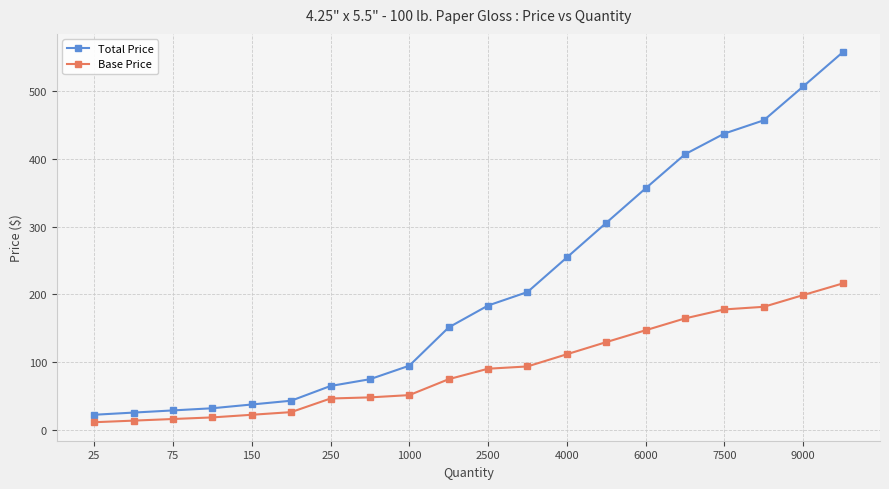

What is the sum of all Total Price values?

4242.1